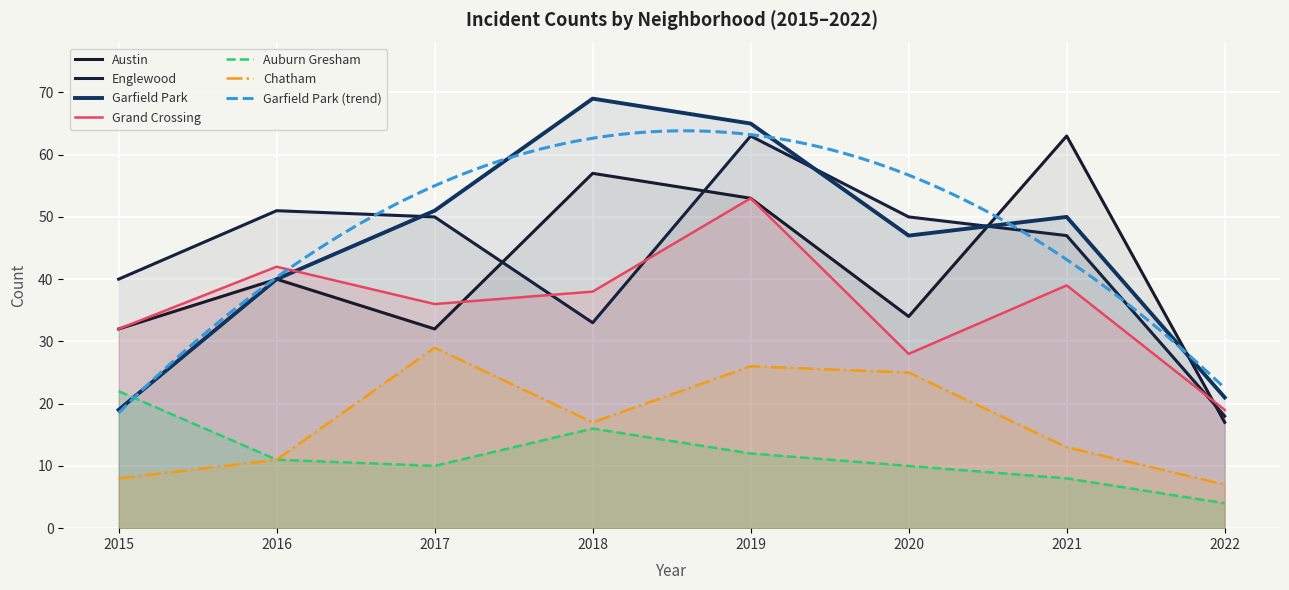

Which has a higher value, 2021 or 2020?

2021